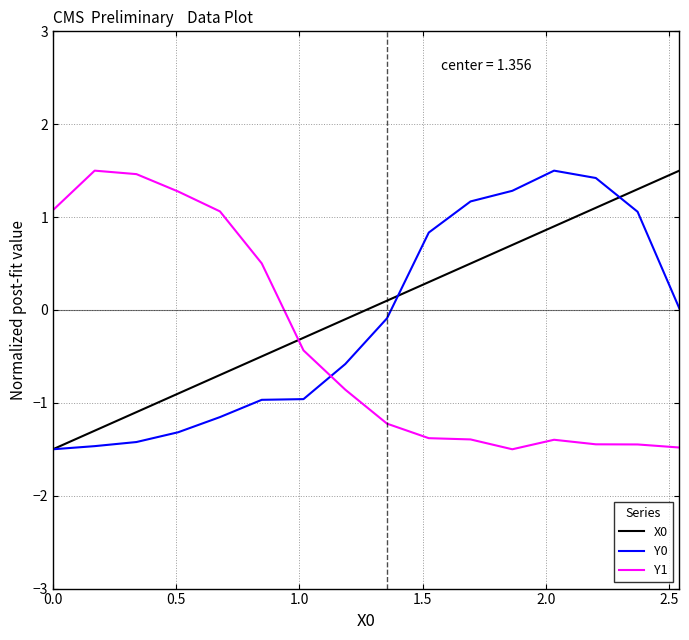

What is the highest value of the Y0 series?

1.5